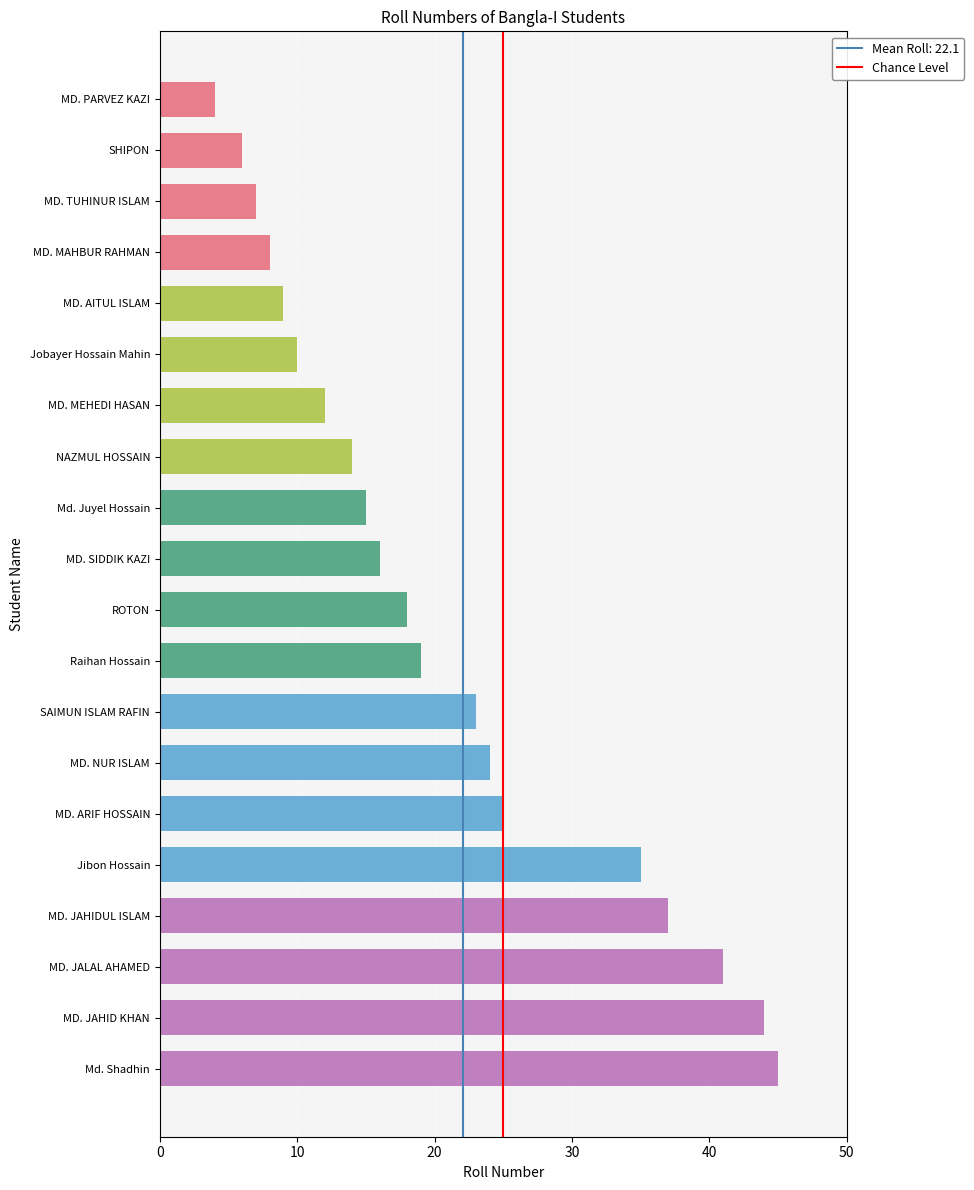

What is the change in value from MD. MAHBUR RAHMAN to MD. JAHIDUL ISLAM?

+29